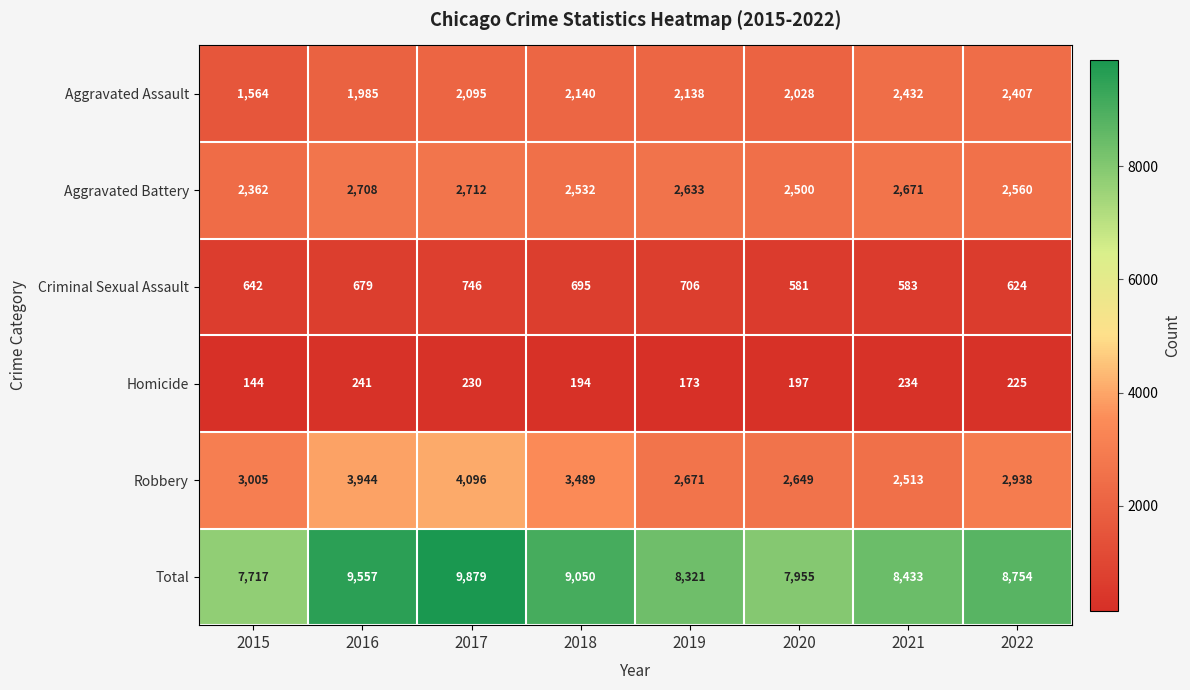

How many categories are shown in the chart?

8